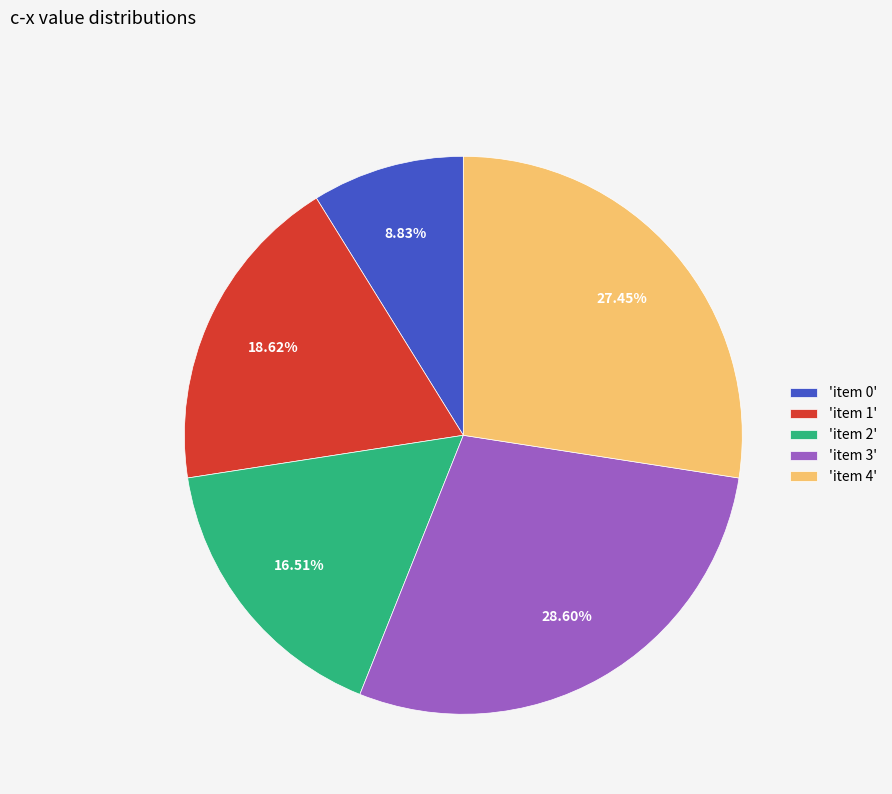

Which category has the biggest portion of the pie?

'item 3'